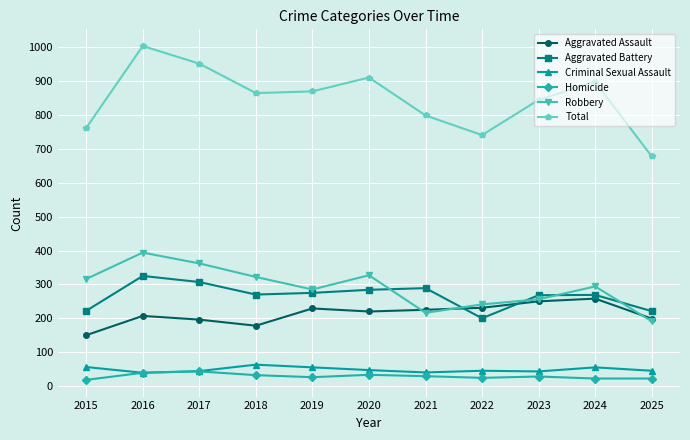

How many lines are shown in the chart?

6